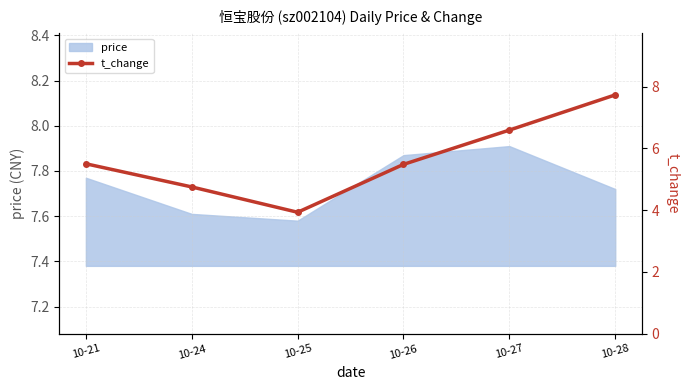

What is the average value?

5.7